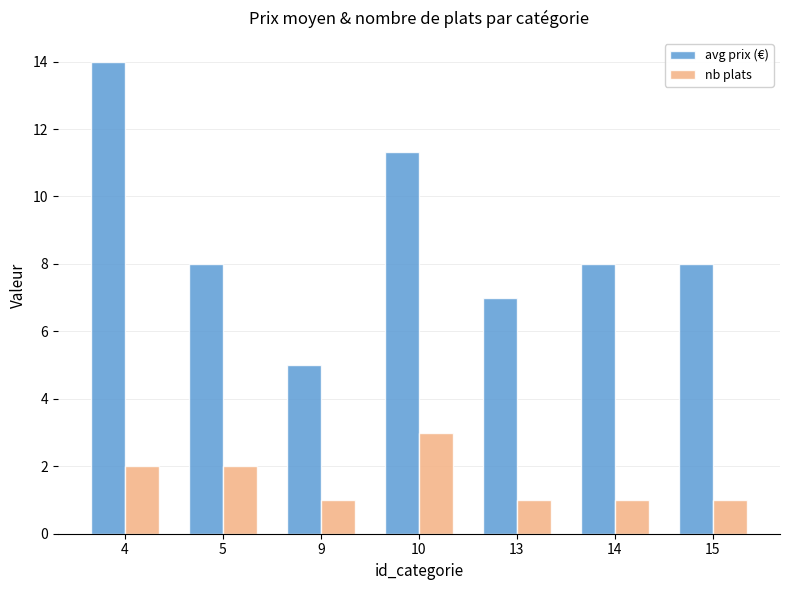

List the series in order of their overall mean, lowest first.

nb plats, avg prix (€)